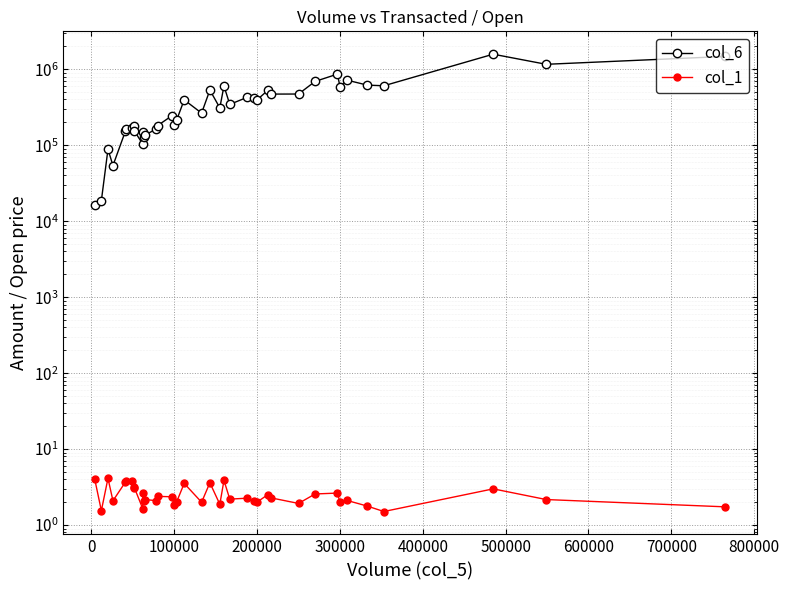

Reading left to right, list all the values displayed in this chart.

col_6: 16360.0	18600.0	88530.0	53920.0	152830.0	163140.0	170480.0	180760.0	153460.0	103180.0	150720.0	130130.0	136400.0	163050.0	181380.0	243850.0	183000.0	216160.0	395320.0	264640.0	531540.0	310300.0	602640.0	344690.0	426710.0	418030.0	395800.0	528920.0	470910.0	471800.0	691580.0	863010.0	589430.0	720760.0	618230.0	605990.0	1577460.0	1161230.0	1473550.0
col_1: 4.0	1.6	4.1	2.1	3.7	3.8	3.8	3.2	3.1	1.6	2.7	2.0	2.2	2.1	2.4	2.4	1.8	2.0	3.5	2.0	3.6	1.9	3.9	2.2	2.3	2.1	2.0	2.5	2.3	1.9	2.6	2.6	2.0	2.1	1.8	1.5	3.0	2.2	1.7